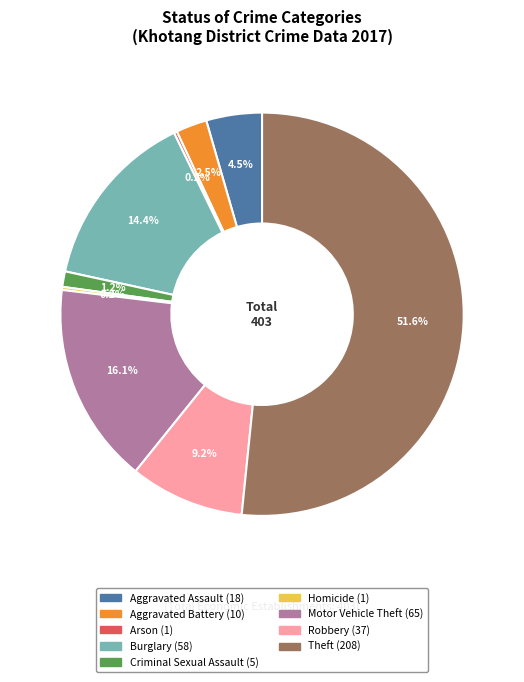

Which slice is the largest?

Theft